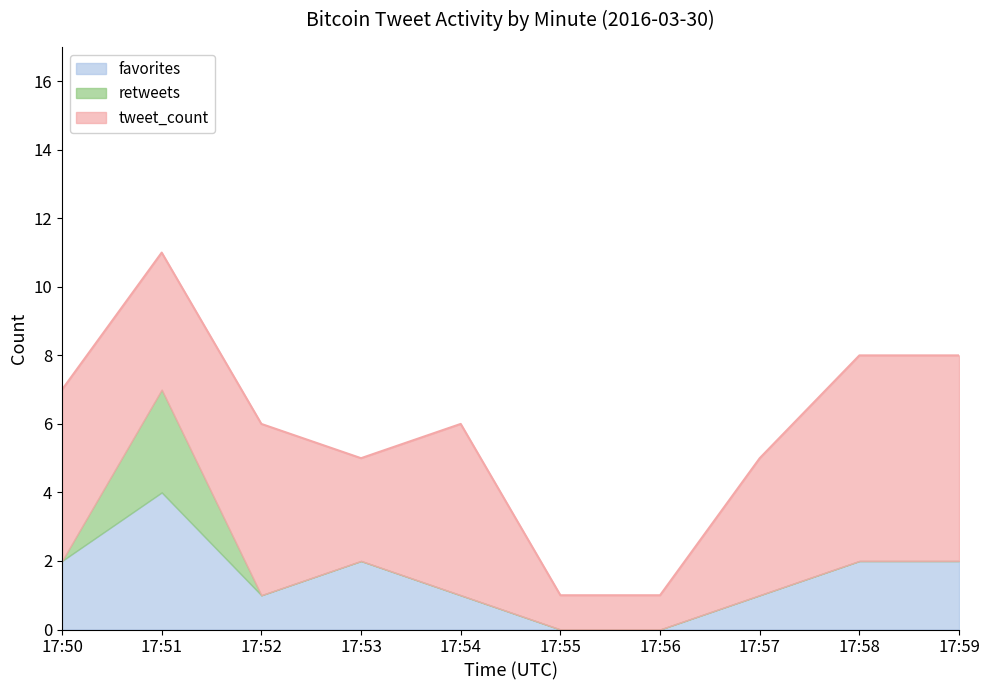

What is the value of the favorites point at the 9th from the left?

2